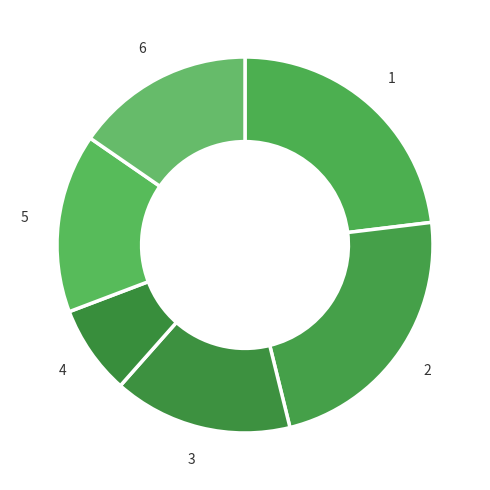

Does any single category account for the majority?

No